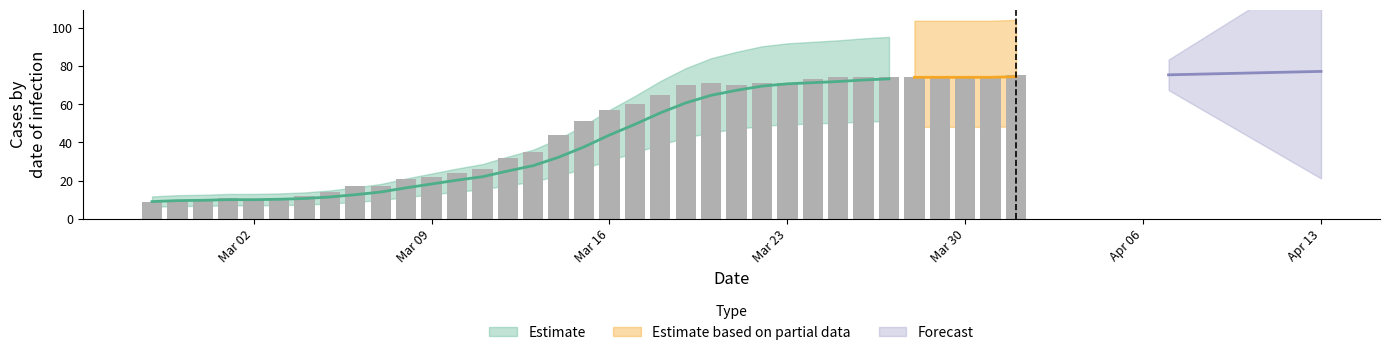

Rank the categories by value from lowest to highest.

0, 1, 2, 4, 5, 3, 6, 7, 8, 9, 10, 11, 12, 13, 14, 15, 16, 17, 18, 19, 20, 21, 23, 22, 24, 25, 26, 27, 28, 29, 30, 31, 32, 33, 37, 34, 35, 36, 38, 39